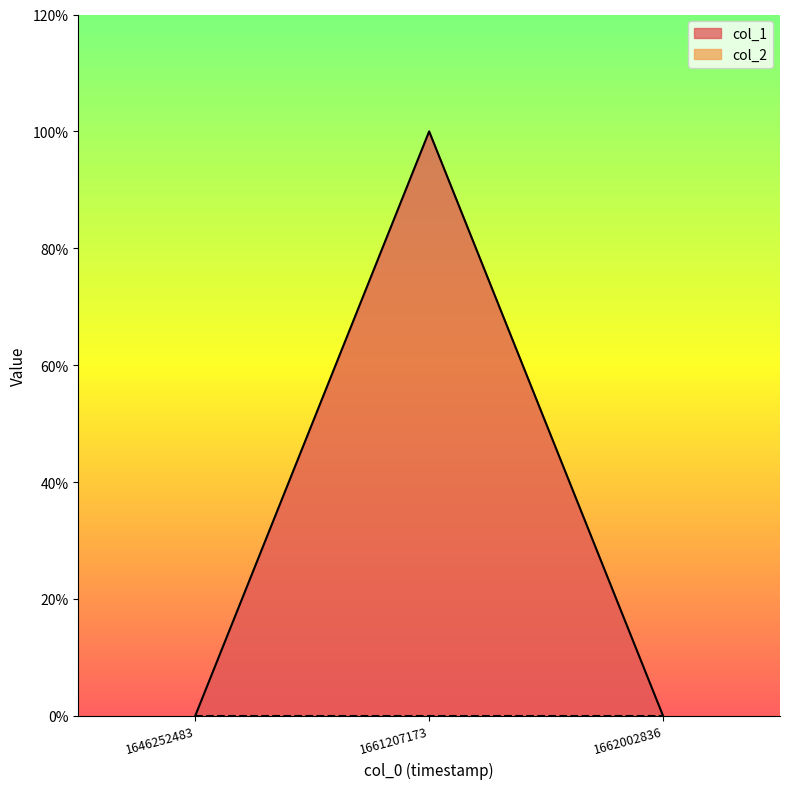

Between 1646252483 and 1661207173, which is larger?

1661207173